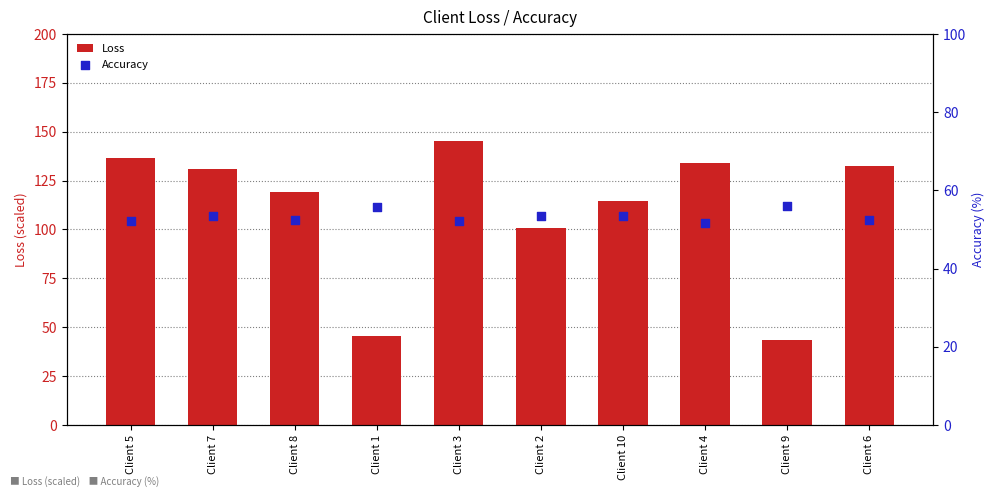

What is the total value across all series at Client 8?

171.6